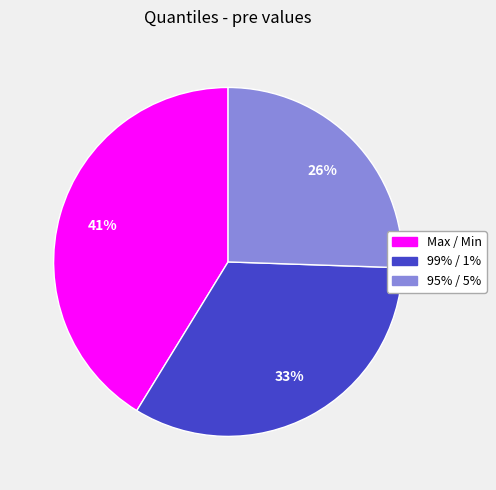

Is the sum of 99% / 1% and Max / Min greater than half?

Yes